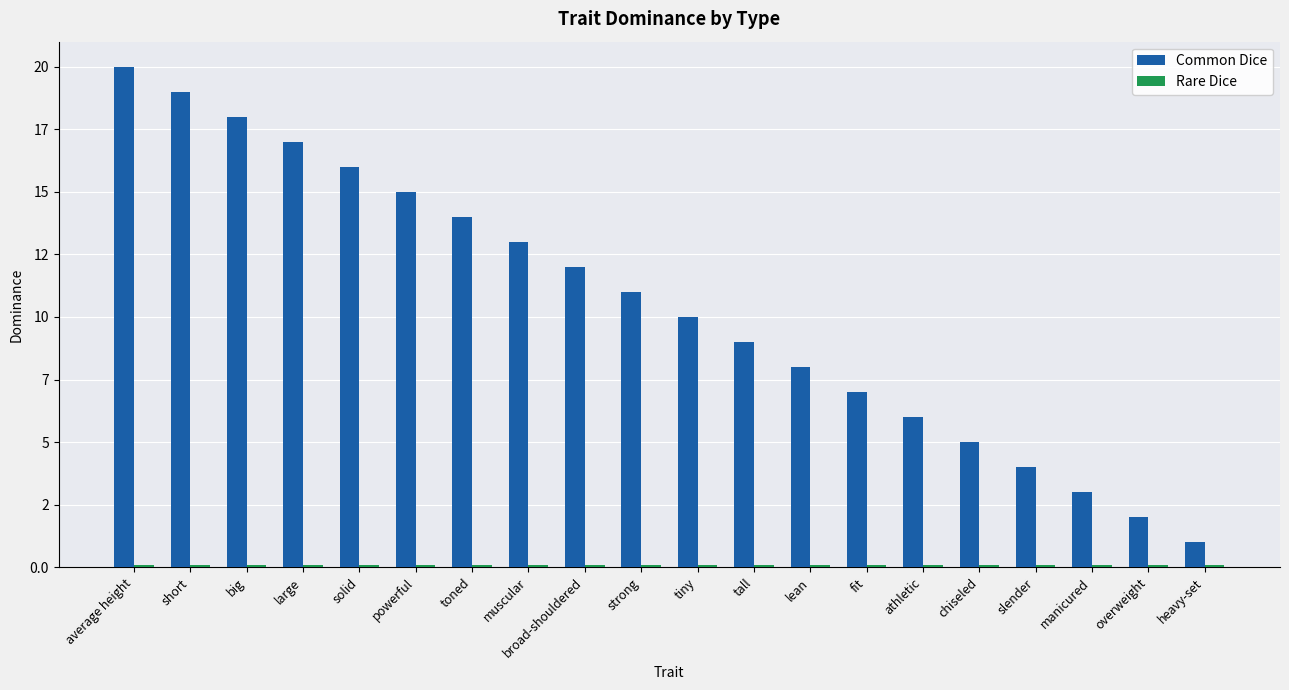

Is it true that Common Dice equals 6.0 at athletic?

True